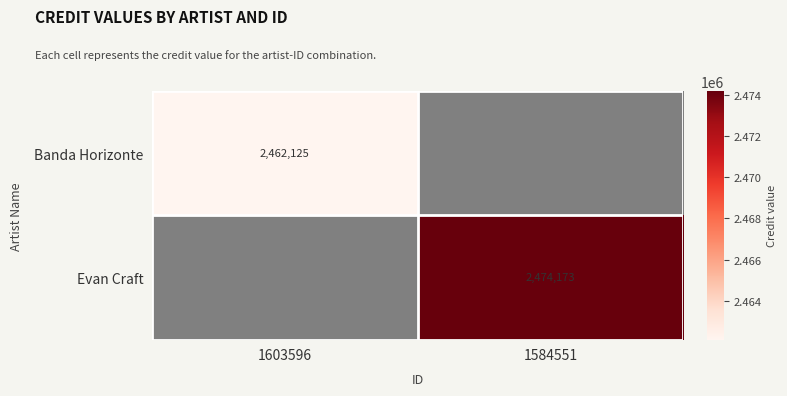

Is the value of Banda Horizonte at 1603596 greater than the value of Evan Craft at 1584551?

No